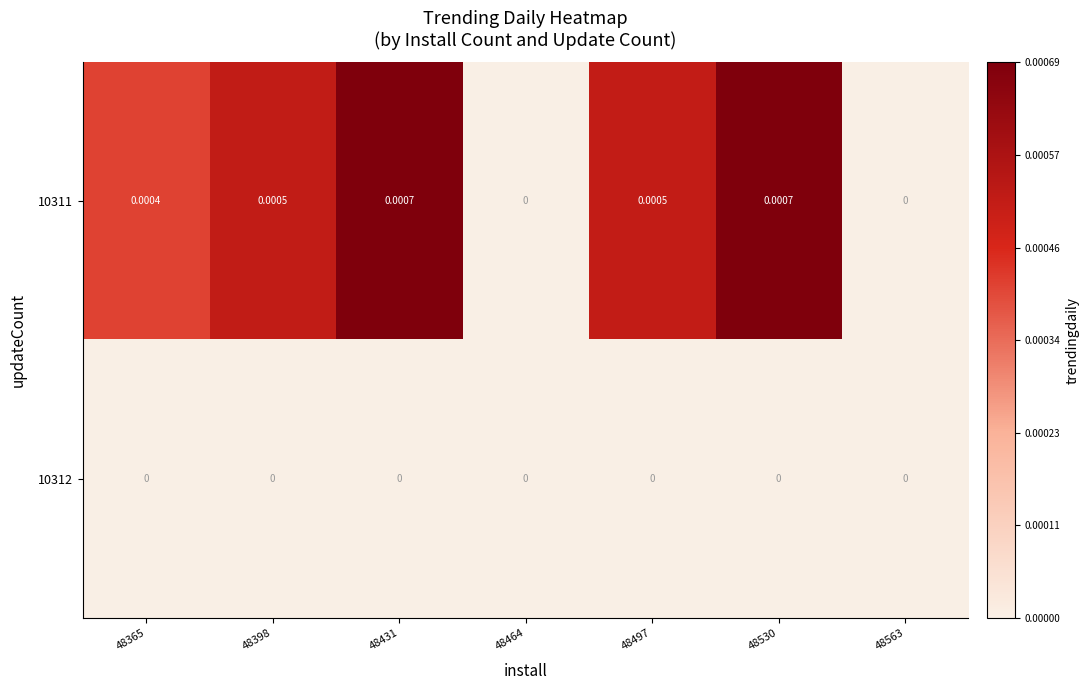

How many values in 10311 are above zero?

5